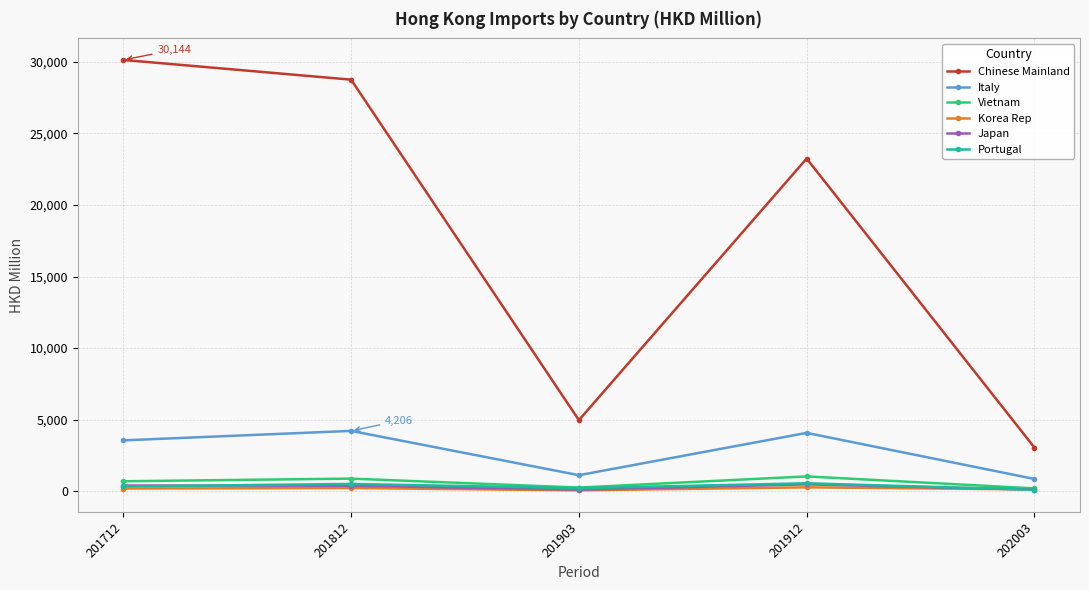

At which category does Japan reach its first local valley?

201903